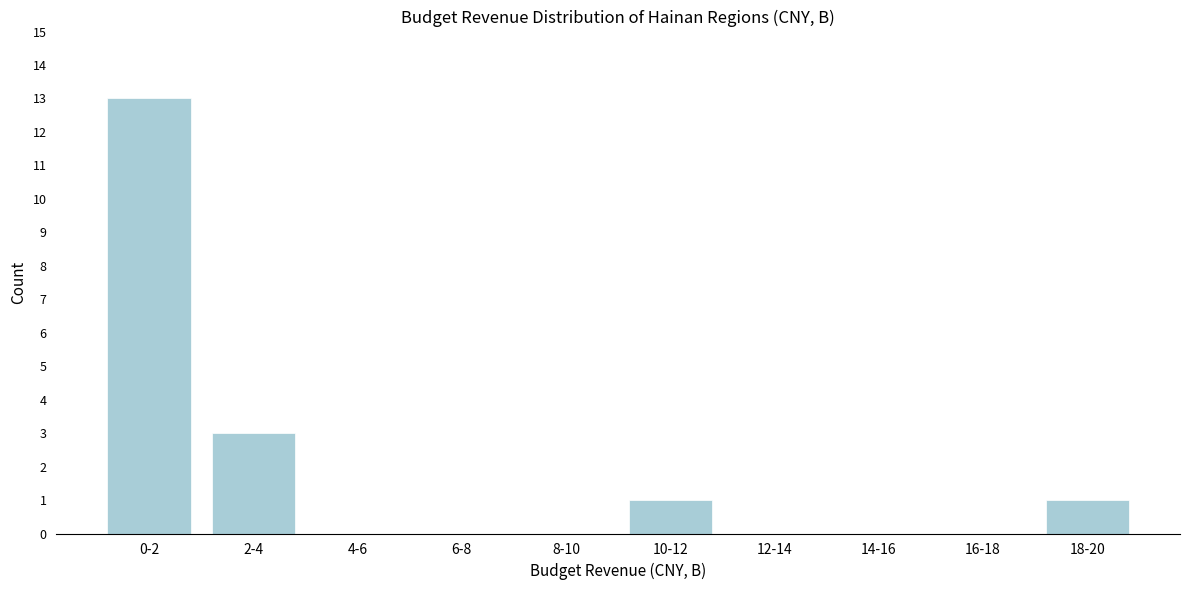

Reading left to right, list all the values displayed in this chart.

0-2=13	2-4=3	4-6=0	6-8=0	8-10=0	10-12=1	12-14=0	14-16=0	16-18=0	18-20=1